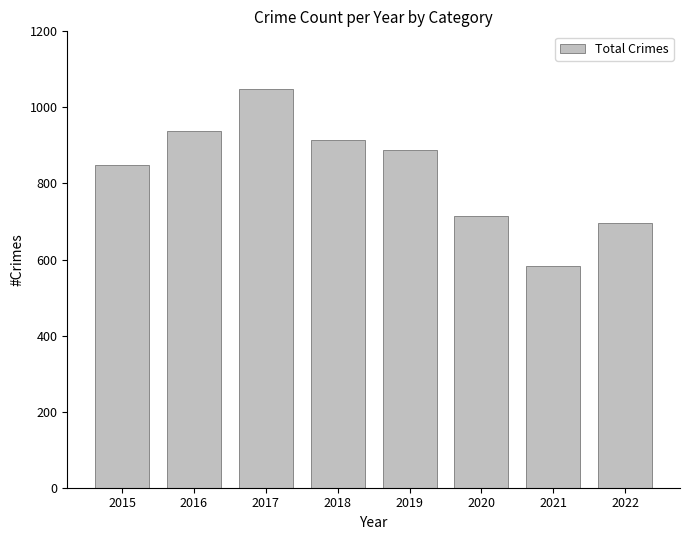

What is the change in value from 2018 to 2020?

-198